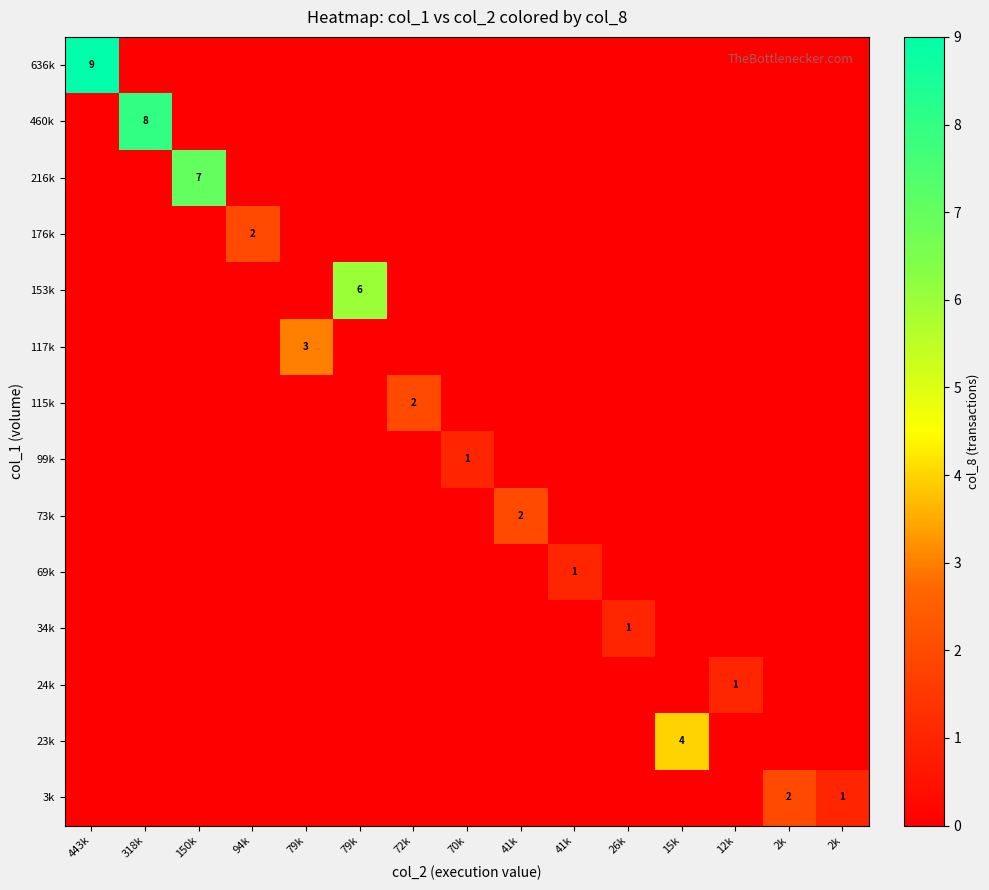

At which label is 23k closest to 2?

443k